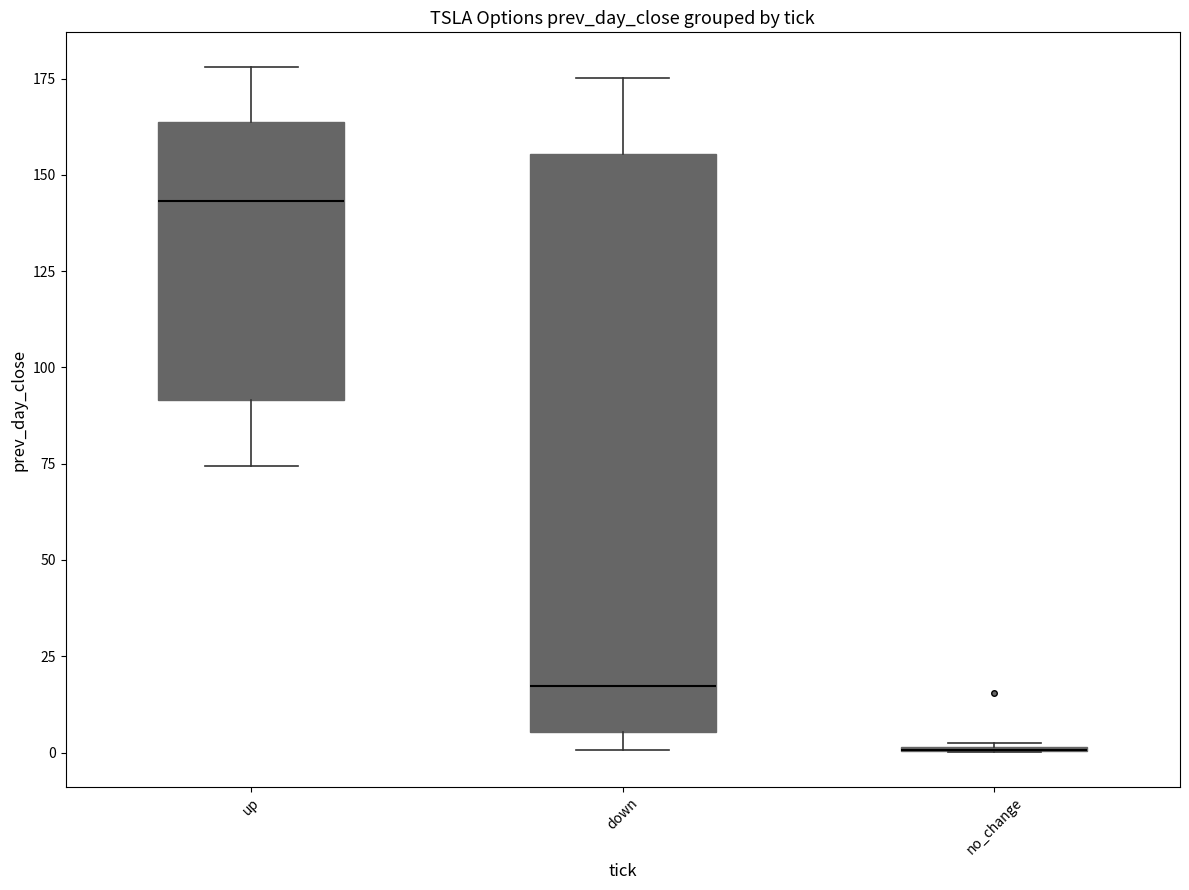

Where is the lower edge of the box for up on the y-axis? The values are not printed on the chart, so give them approximately, as read against the axis.

90